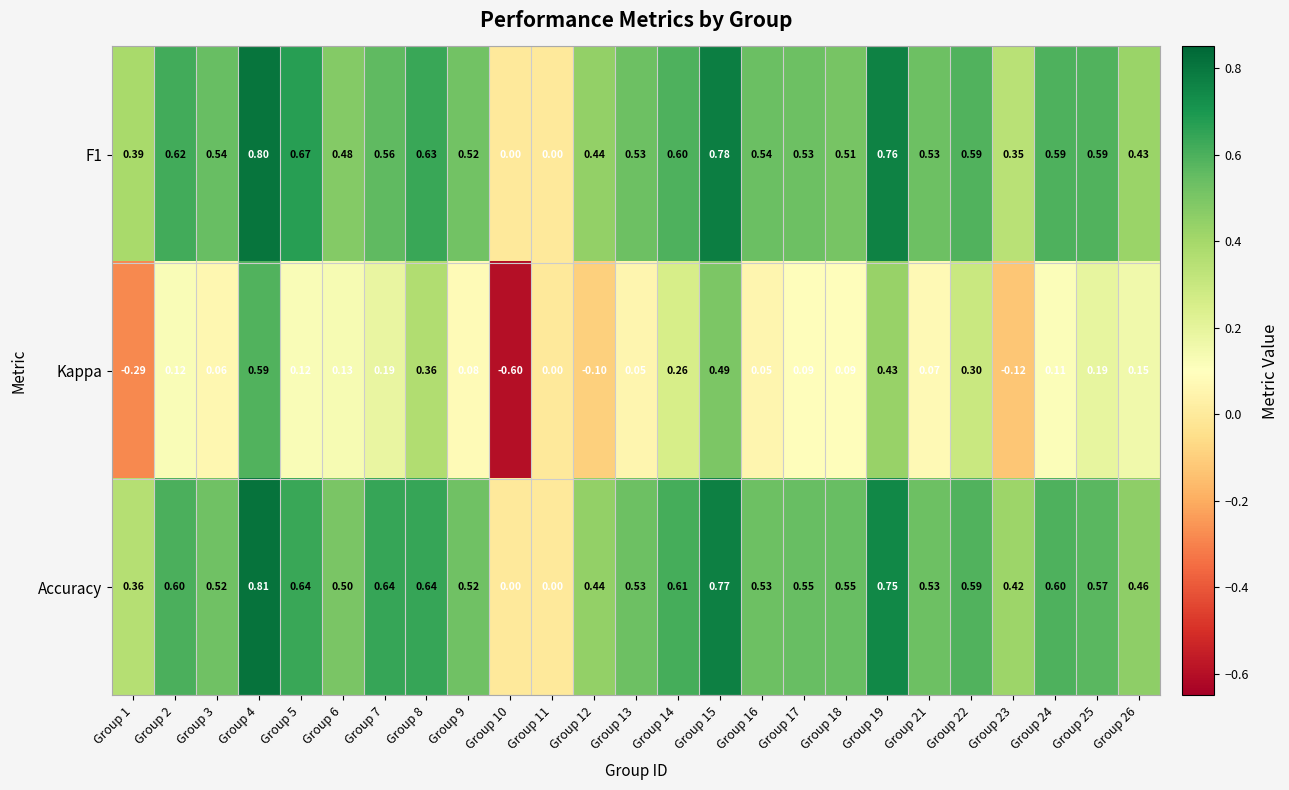

Which series has the largest total across all categories?

Accuracy